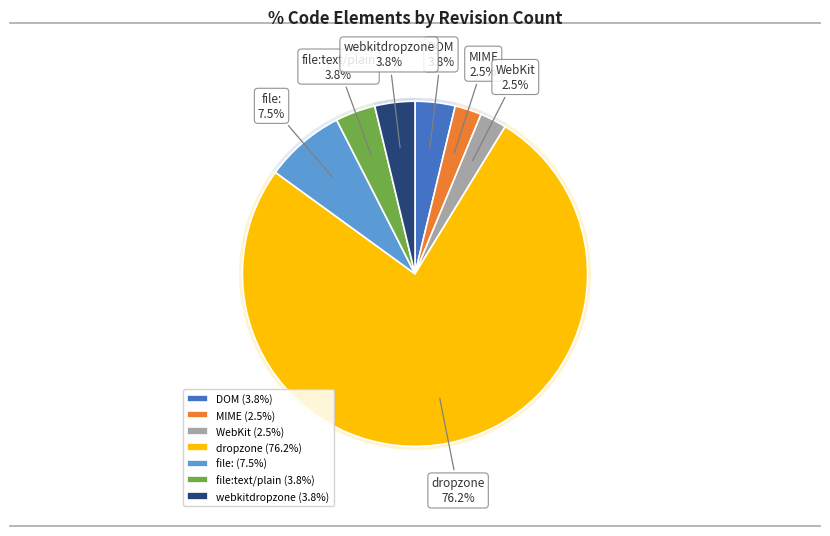

Does any single category account for the majority?

Yes